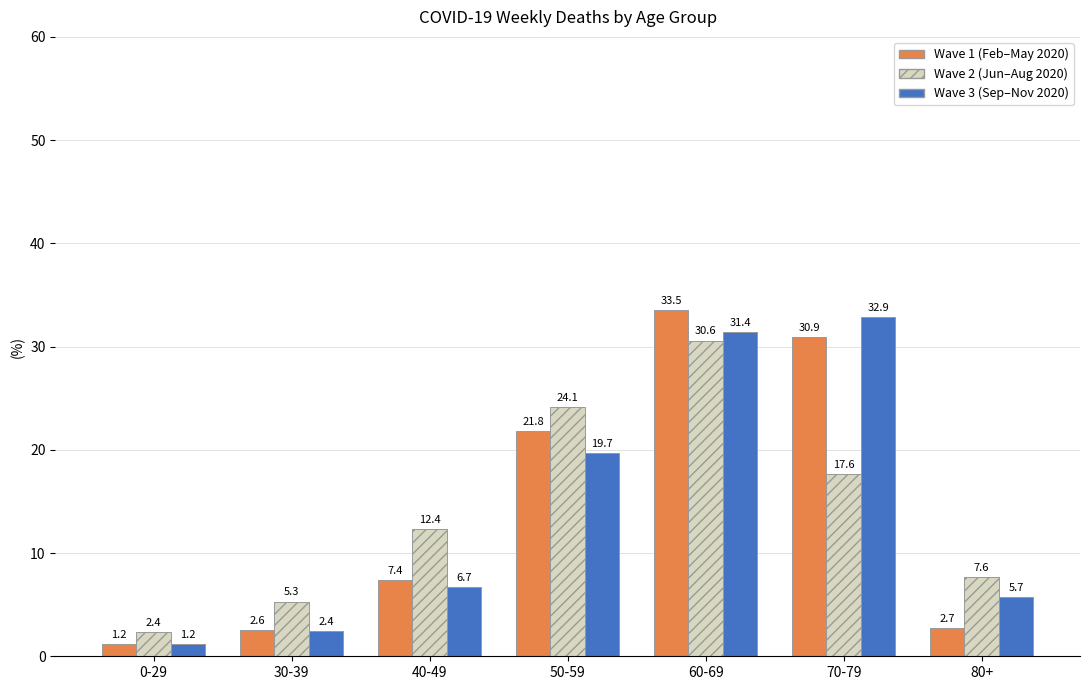

Which label corresponds to the smallest value in the chart?

0-29